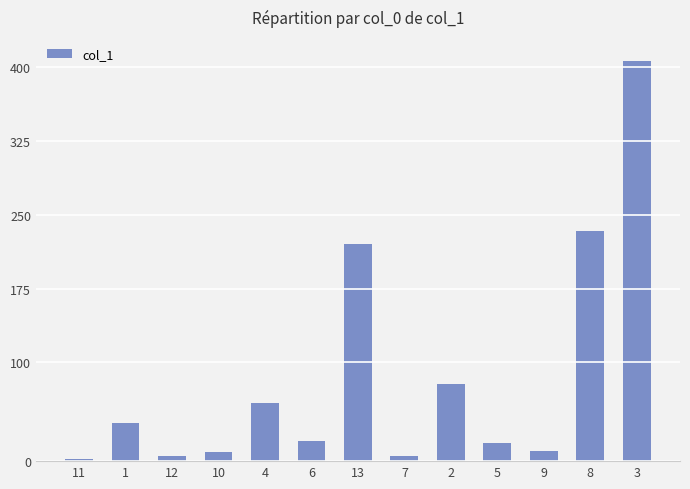

Where is the data nearest to the value 203?

13